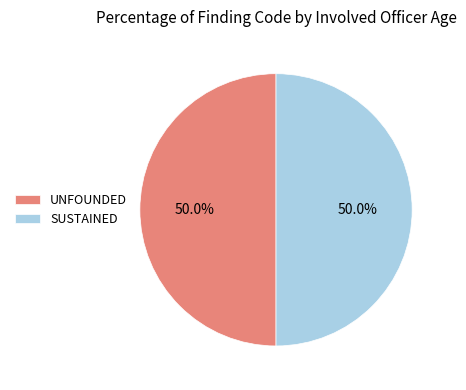

Approximately how many times larger is the value at UNFOUNDED compared to SUSTAINED?

1.0